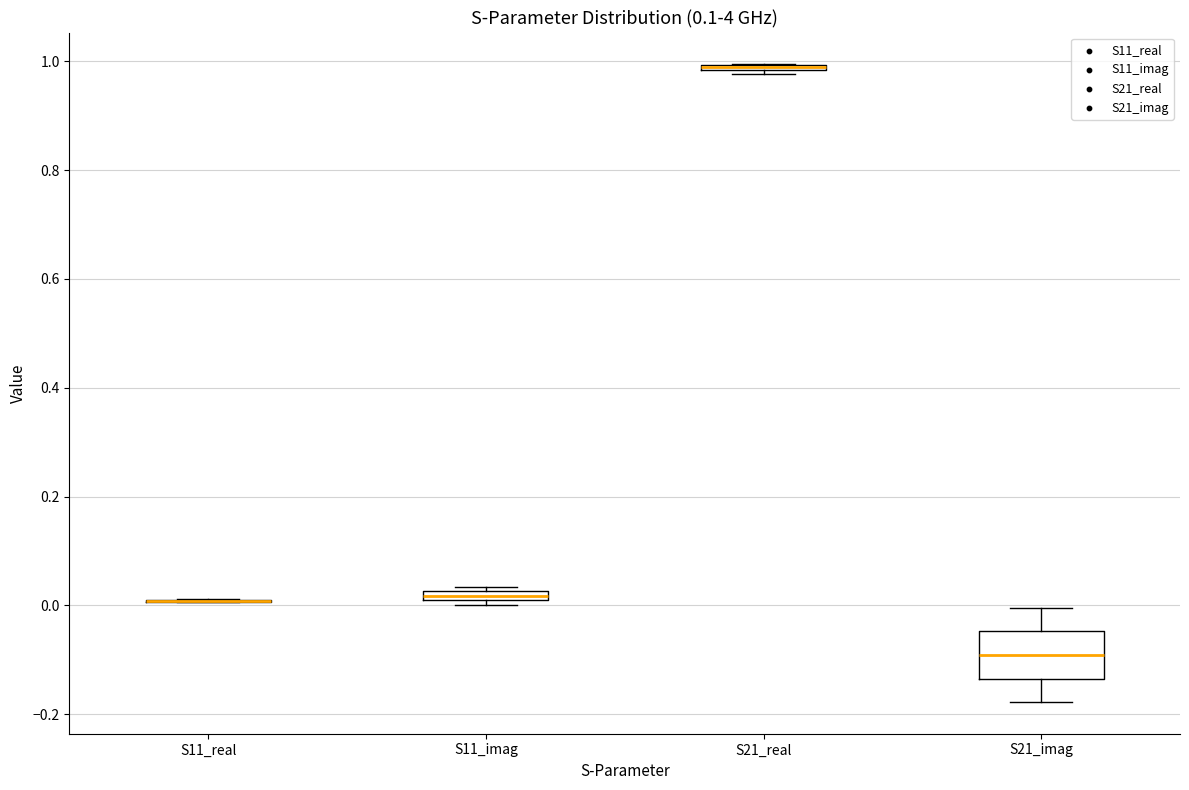

Comparing the boxes themselves (not the whiskers), which one is the tallest?

S21_imag